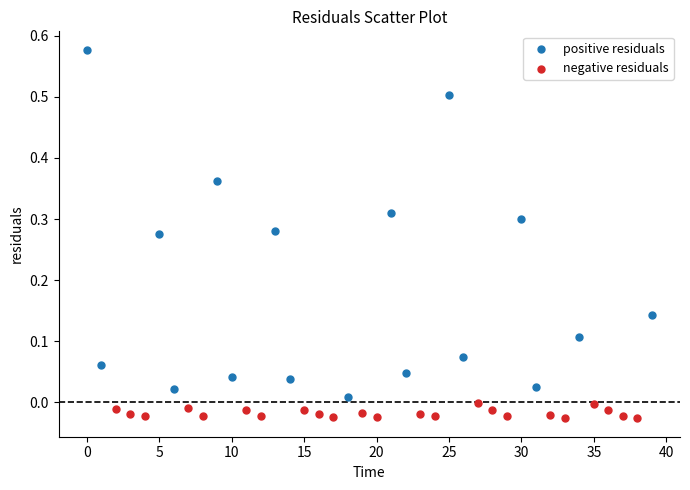

Which series has the largest Y range (max minus min)?

positive residuals